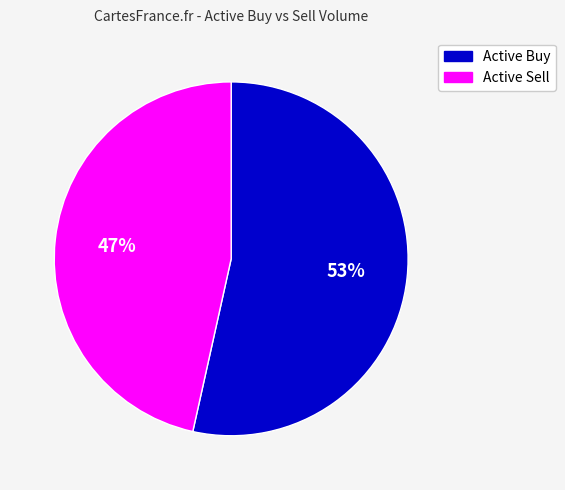

What is the ratio of the value at Active Buy to the value at Active Sell?

1.1